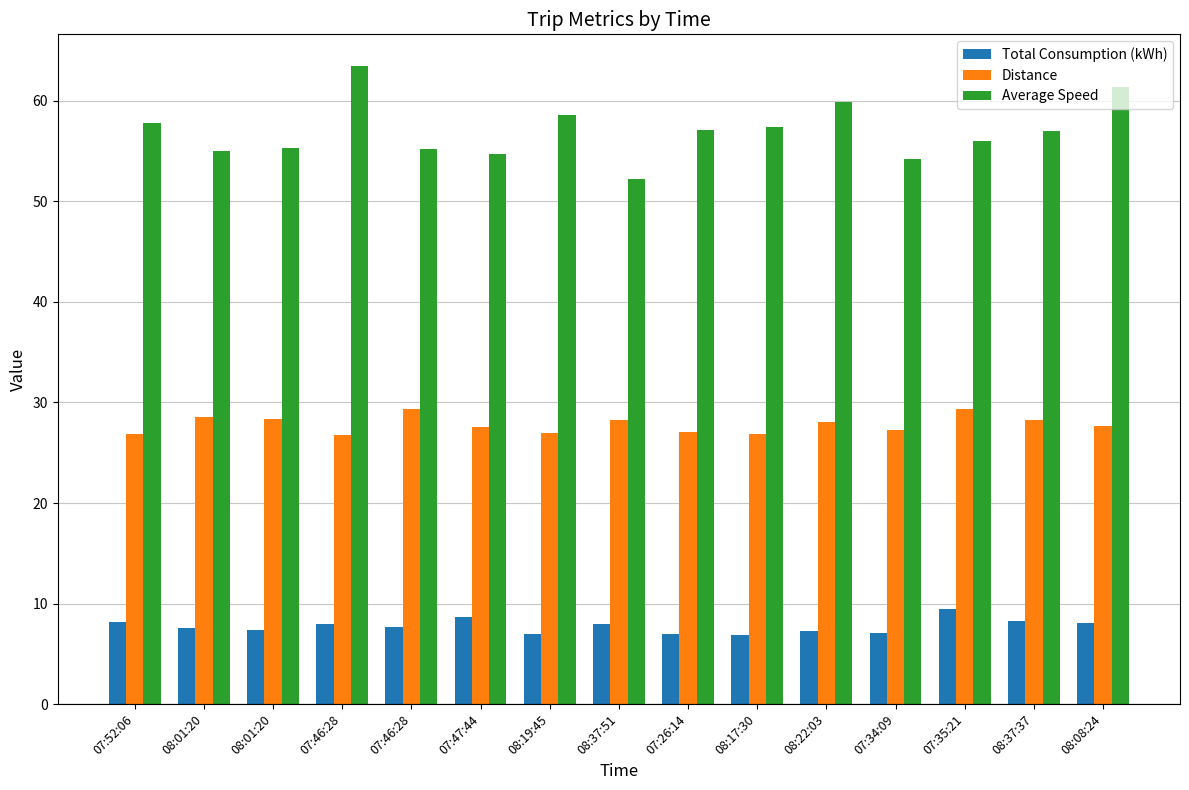

What is the greatest value displayed?

63.4